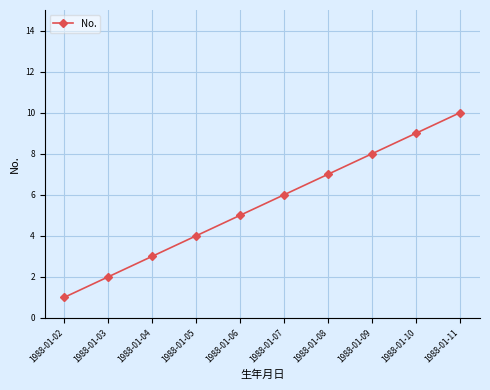

What is the difference between the second highest and minimum values?

8